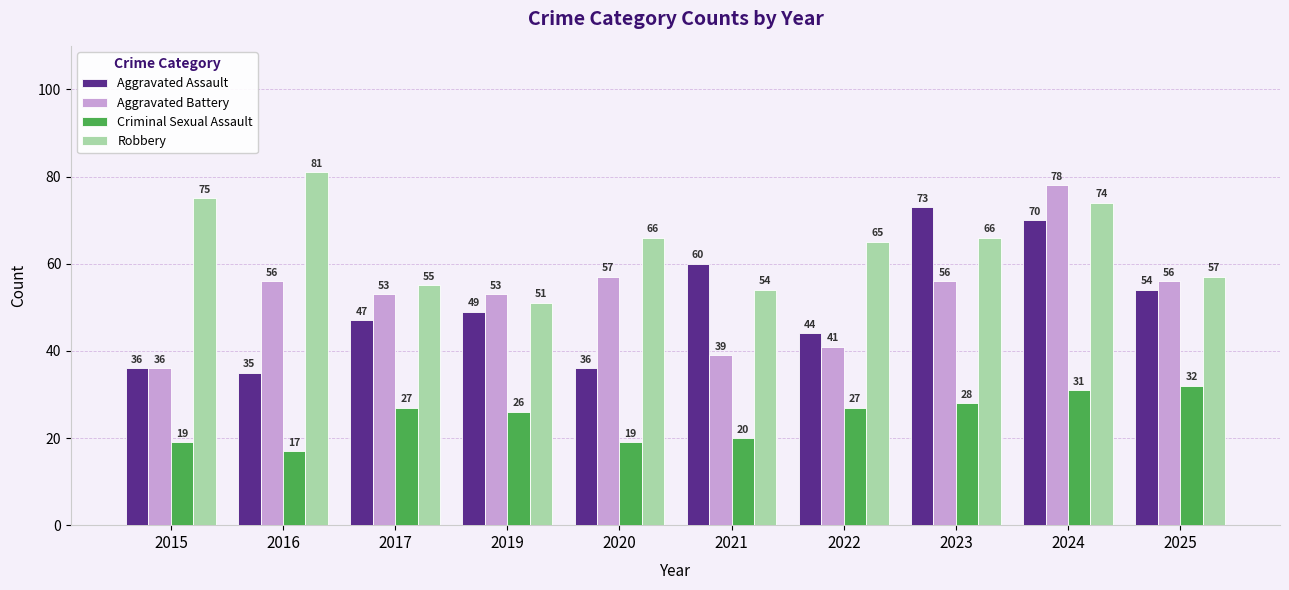

Is the value of Robbery at 2015 greater than the value of Aggravated Assault at 2022?

Yes